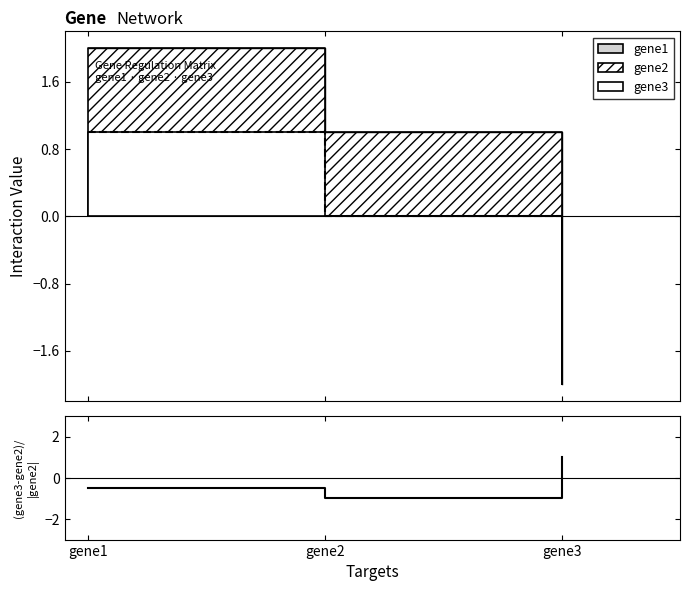

How many values are below 0?

2